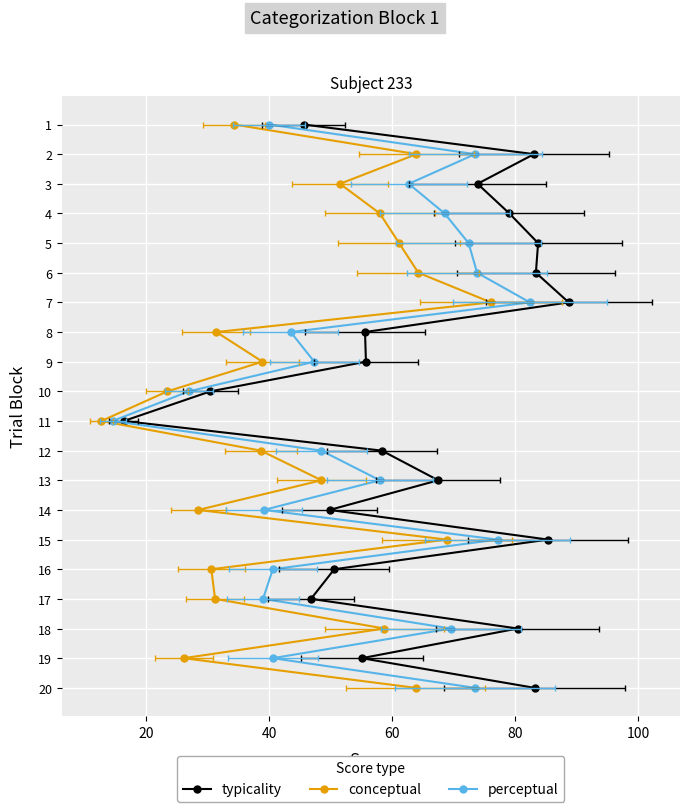

Reading left to right, list all the values displayed in this chart.

typicality: 1	2	3	4	5	6	7	8	9	10	11	12	13	14	15	16	17	18	19	20
conceptual: 1	2	3	4	5	6	7	8	9	10	11	12	13	14	15	16	17	18	19	20
perceptual: 1	2	3	4	5	6	7	8	9	10	11	12	13	14	15	16	17	18	19	20